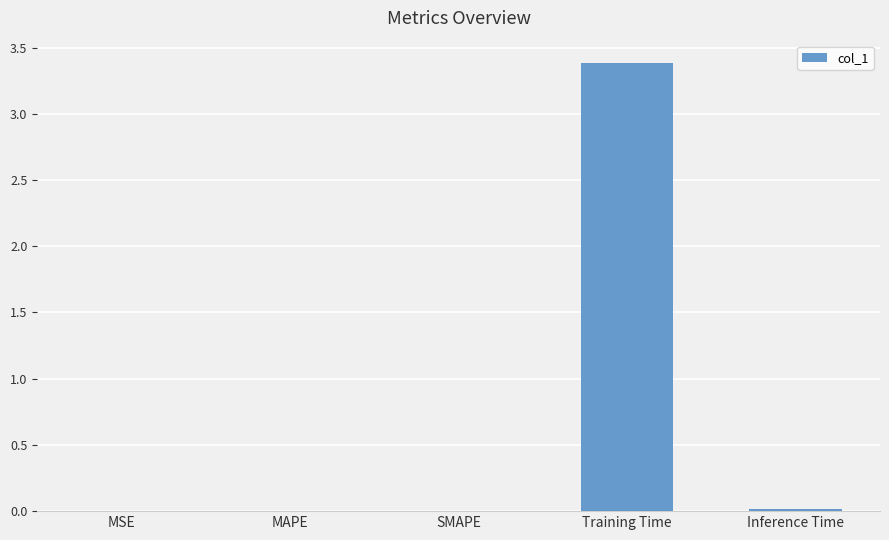

What is the maximum value shown in the chart?

3.4